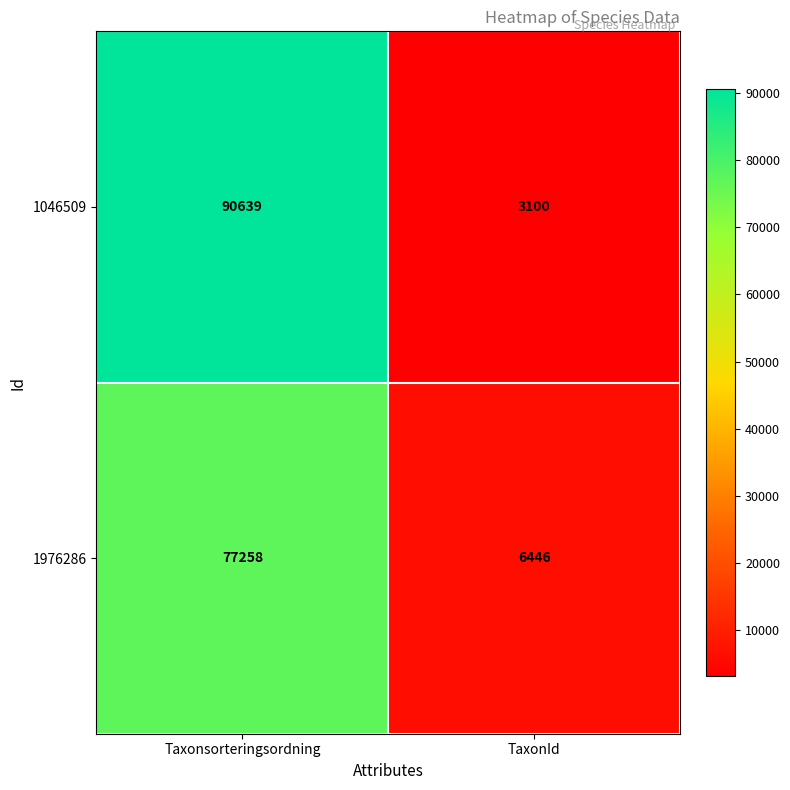

Reading left to right, list all the values displayed in this chart.

1046509: Taxonsorteringsordning=90639	TaxonId=3100
1976286: Taxonsorteringsordning=77258	TaxonId=6446